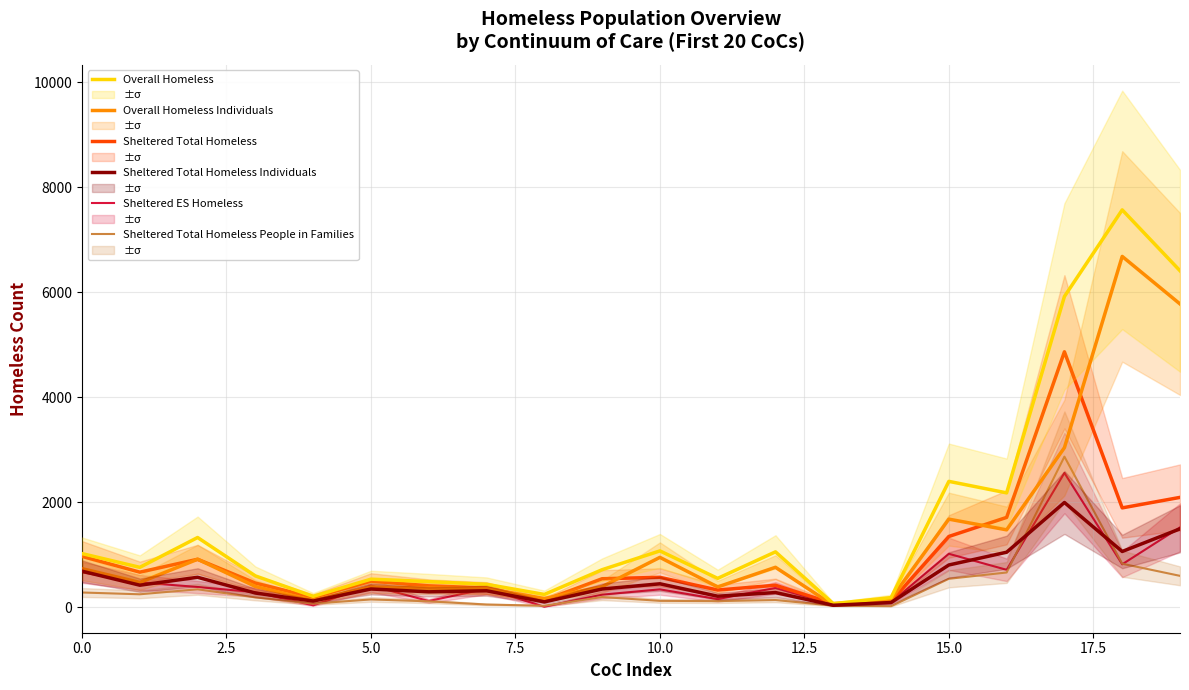

Reading right to left, list all the values displayed in this chart.

Overall Homeless: 6408	7567	5918	2179	2398	185	70	1056	551	1074	716	245	438	490	536	209	598	1329	761	1023
Overall Homeless Individuals: 5776	6681	3040	1475	1679	163	39	762	388	951	394	167	359	365	386	132	397	915	473	736
Sheltered Total Homeless: 2093	1893	4865	1712	1349	113	70	420	329	571	544	133	368	409	499	189	461	915	669	970
Sheltered Total Homeless Individuals: 1494	1063	1996	1049	806	91	39	281	211	448	348	103	315	295	349	119	272	572	421	688
Sheltered ES Homeless: 1522	819	2558	714	1019	95	58	370	156	342	241	11	354	120	413	38	287	387	474	665
Sheltered Total Homeless People in Families: 599	830	2869	663	543	22	31	139	118	123	196	30	53	114	150	70	189	343	248	282